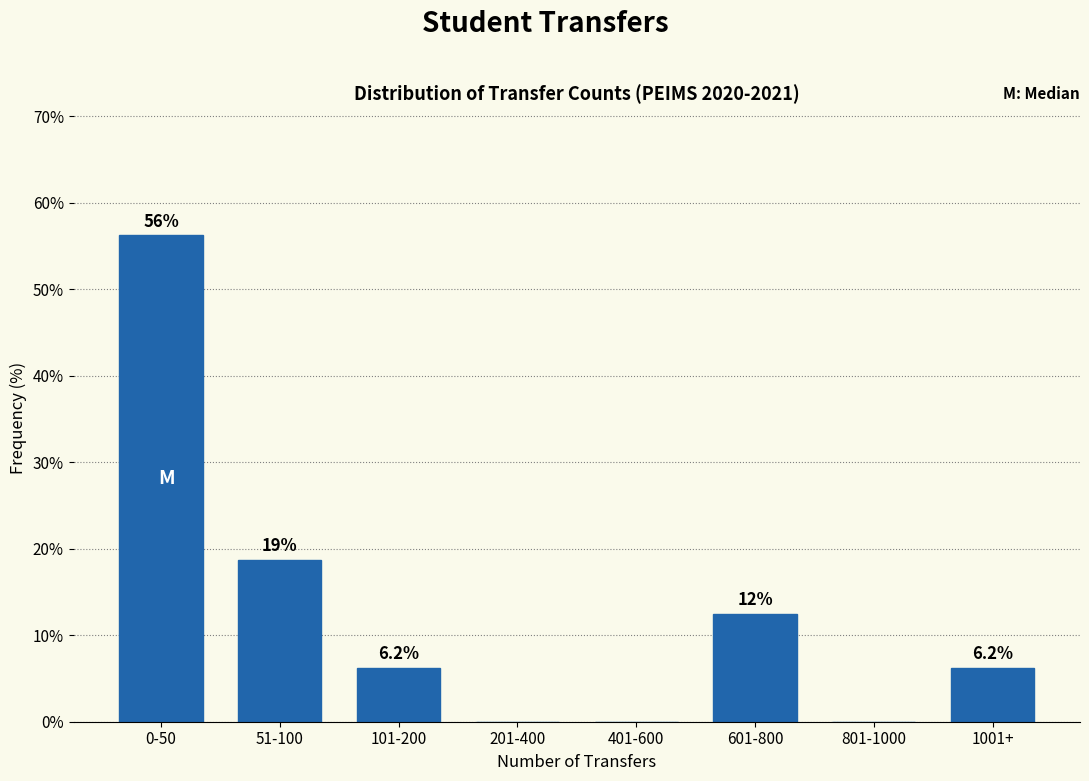

Which has a higher value, 401-600 or 101-200?

101-200